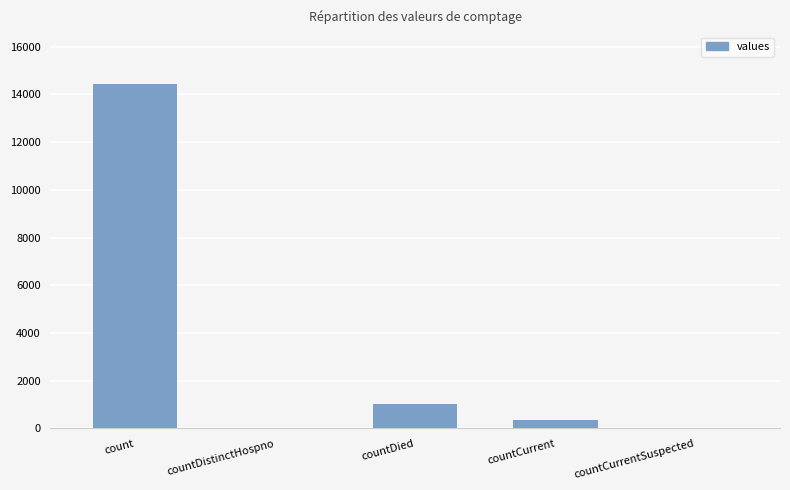

What is the greatest value displayed?

14446